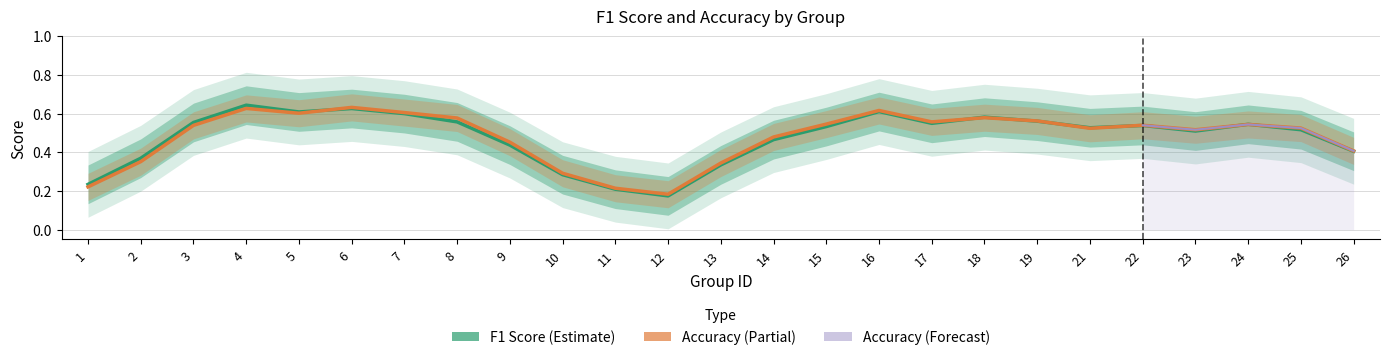

Rank the series by their maximum value, from highest to lowest.

accuracy, f1